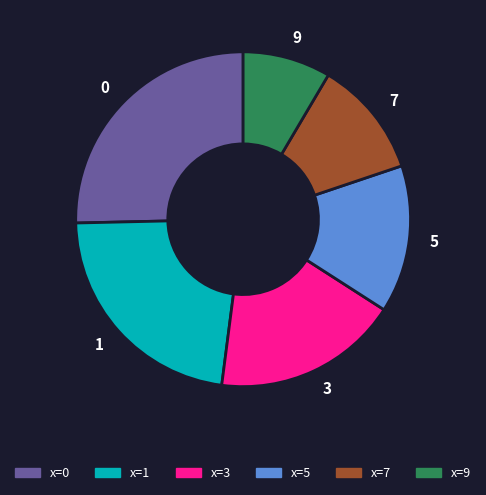

Count the number of slices in the pie.

6